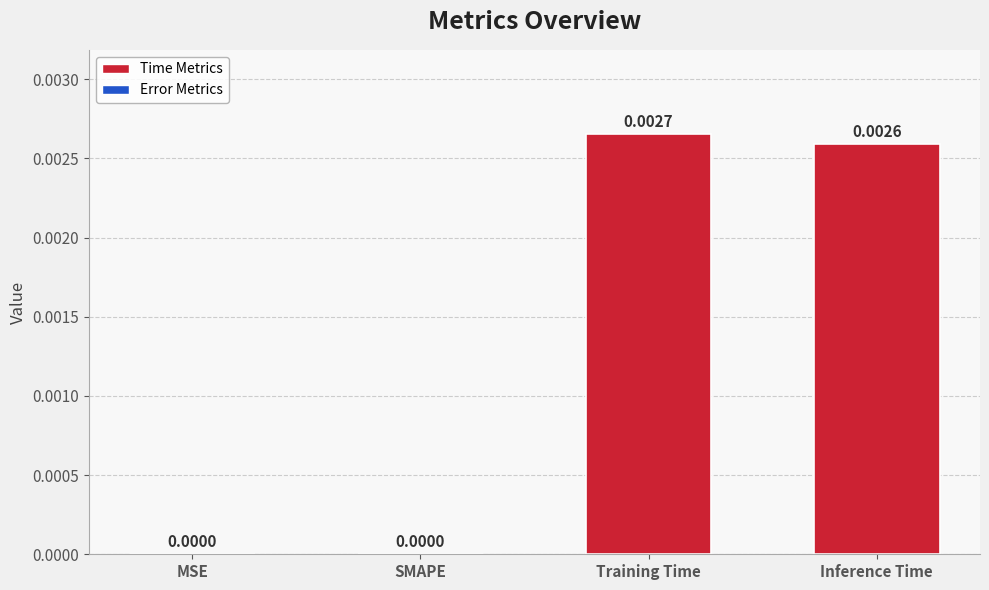

Which has a higher value, Training Time or MSE?

Training Time